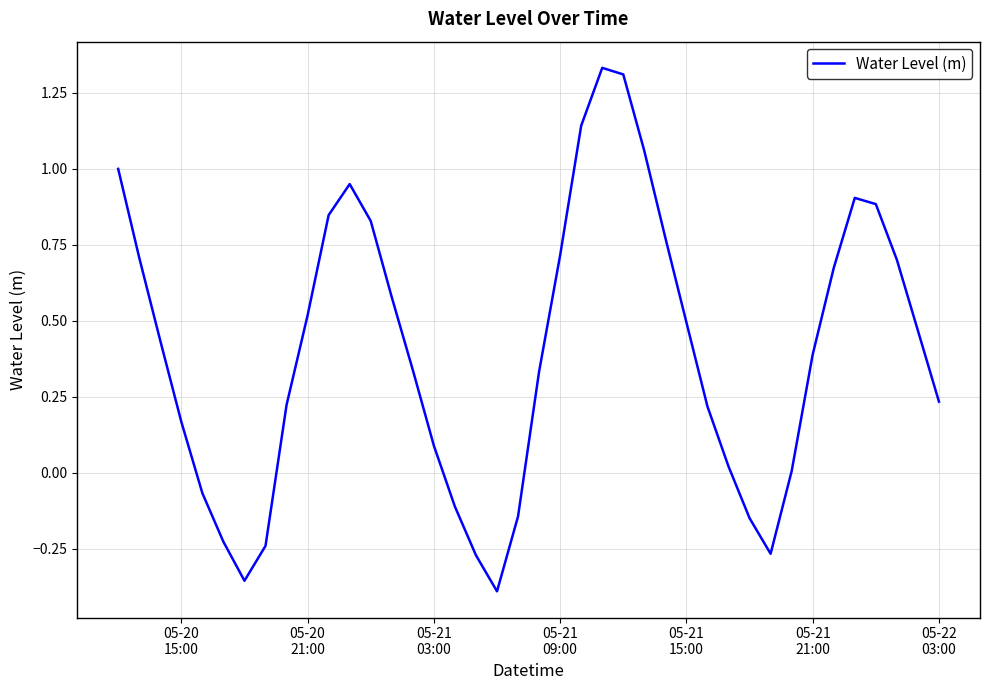

What is the difference between the maximum and minimum values?

1.7